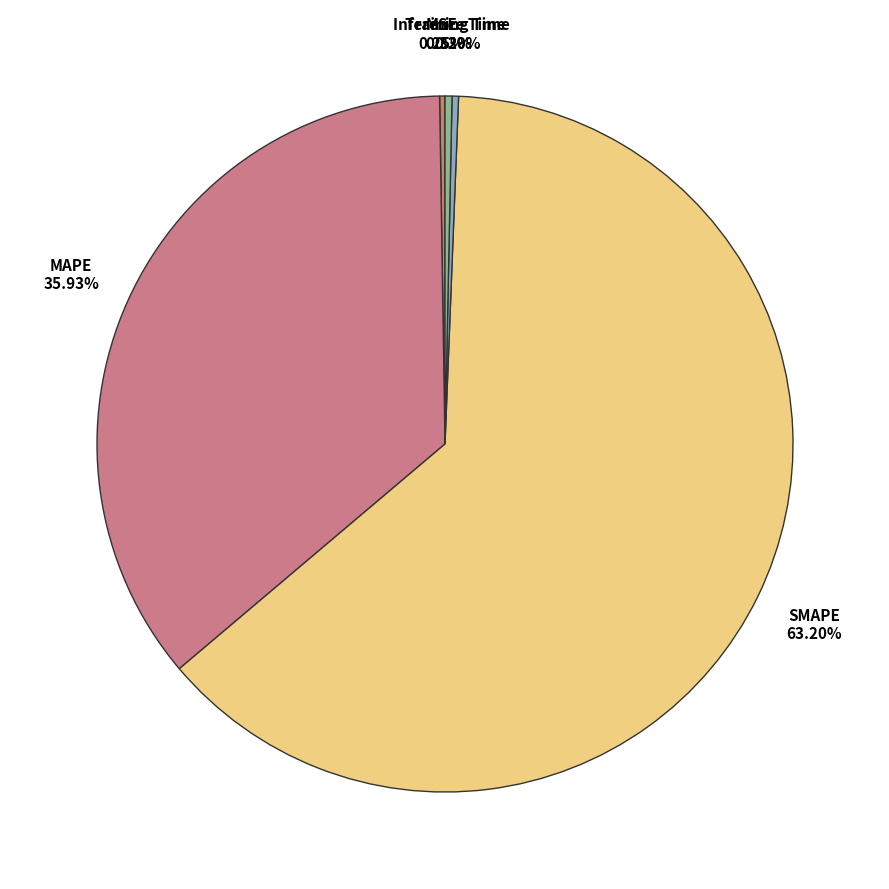

Which category has the biggest portion of the pie?

SMAPE